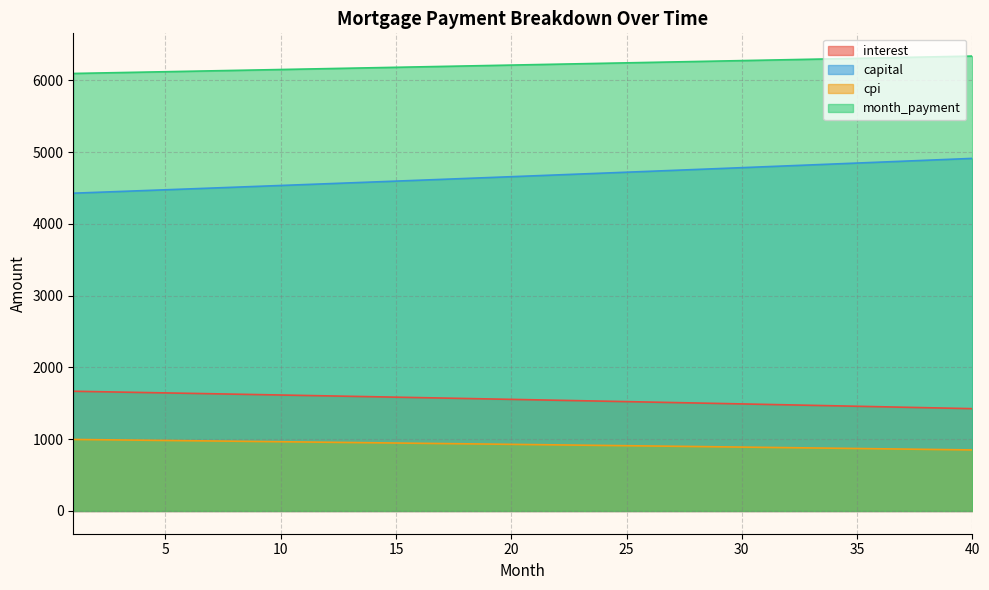

True or false: capital and interest intersect in this chart.

False